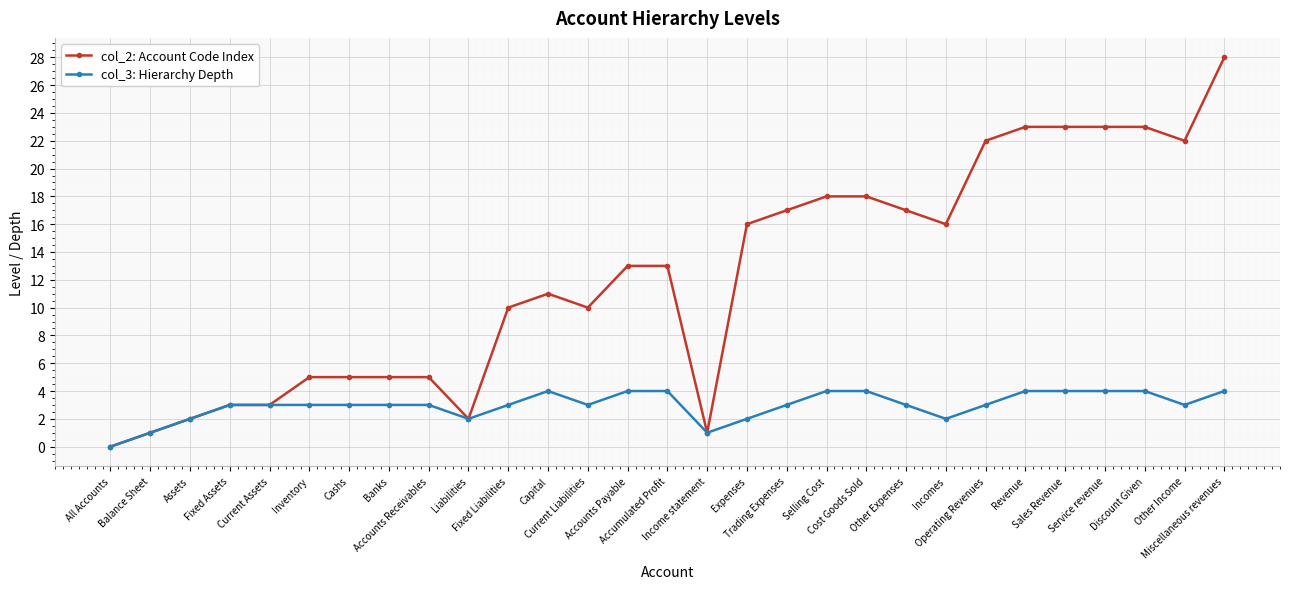

What is the maximum value for col_2: Account Code Index?

28